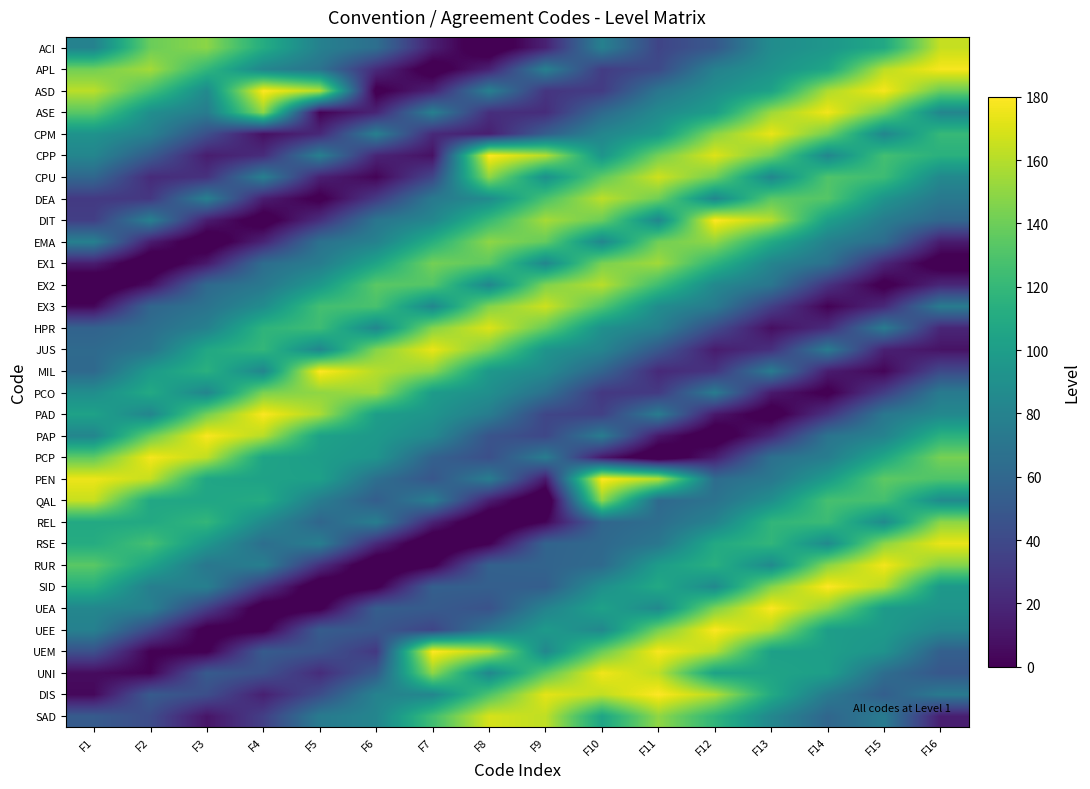

Reading right to left, extract all data points from this chart.

ACI: F16=164.5	F15=108.4	F14=95.0	F13=87.5	F12=49.6	F11=37.1	F10=78.5	F9=17.0	F8=-12.6	F7=15.7	F6=65.4	F5=79.0	F4=111.3	F3=148.7	F2=139.3	F1=80.0
APL: F16=177.9	F15=161.6	F14=106.0	F13=92.1	F12=78.9	F11=40.4	F10=32.3	F9=78.4	F8=16.9	F7=-8.8	F6=21.9	F5=68.7	F4=82.4	F3=119.2	F2=155.4	F1=141.5
ASD: F16=138.7	F15=177.6	F14=157.9	F13=103.3	F12=89.1	F11=70.4	F10=31.6	F9=28.0	F8=78.4	F7=17.5	F6=-4.2	F5=160.0	F4=180.0	F3=85.7	F2=126.6	F1=161.3
ASE: F16=82.7	F15=140.4	F14=176.3	F13=153.4	F12=100.3	F11=86.0	F10=62.0	F9=23.2	F8=24.3	F7=78.3	F6=18.7	F5=1.3	F4=150.0	F3=75.5	F2=89.0	F1=133.7
CPM: F16=120.7	F15=82.9	F14=141.4	F13=174.0	F12=148.2	F11=97.2	F10=82.8	F9=53.7	F8=15.4	F7=21.1	F6=78.3	F5=20.5	F4=7.6	F3=43.7	F2=79.0	F1=92.1
CPP: F16=114.3	F15=125.8	F14=83.1	F13=141.8	F12=170.8	F11=142.3	F10=93.9	F9=160.0	F8=180.0	F7=8.3	F6=18.5	F5=78.3	F4=22.9	F3=14.5	F2=51.8	F1=82.5
CPU: F16=84.6	F15=123.4	F14=130.5	F13=83.2	F12=141.6	F11=166.7	F10=135.8	F9=90.4	F8=150.0	F7=38.1	F6=1.8	F5=16.5	F4=78.3	F3=25.9	F2=22.2	F1=60.2
DEA: F16=72.6	F15=93.0	F14=132.1	F13=134.6	F12=83.3	F11=140.8	F10=161.7	F9=128.8	F8=86.8	F7=73.3	F6=30.9	F5=-3.8	F4=15.1	F3=78.4	F2=29.4	F1=30.4
DIT: F16=60.2	F15=75.6	F14=101.3	F13=160.0	F12=180.0	F11=83.3	F10=139.4	F9=155.9	F8=121.2	F7=83.2	F6=70.2	F5=24.1	F4=-8.6	F3=14.4	F2=78.4	F1=33.5
EMA: F16=13.6	F15=63.5	F14=78.6	F13=109.3	F12=150.0	F11=141.2	F10=83.4	F9=137.3	F8=149.4	F7=113.3	F6=79.5	F5=67.2	F4=18.0	F3=-12.5	F2=14.4	F1=78.5
EX1: F16=-8.9	F15=19.8	F14=67.0	F13=81.6	F12=117.1	F11=154.7	F10=143.6	F9=83.4	F8=134.7	F7=142.1	F6=105.0	F5=75.9	F4=64.4	F3=12.4	F2=-15.5	F1=15.0
EX2: F16=20.0	F15=-4.4	F14=26.6	F13=70.7	F12=84.6	F11=124.5	F10=160.8	F9=145.4	F8=83.3	F7=131.6	F6=134.3	F5=96.4	F4=72.3	F3=61.7	F2=7.5	F1=-17.6
EX3: F16=75.0	F15=21.0	F14=0.9	F13=33.9	F12=74.4	F11=87.6	F10=131.5	F9=166.1	F8=146.5	F7=83.2	F6=127.9	F5=125.9	F4=87.7	F3=68.7	F2=59.1	F1=3.4
HPR: F16=19.4	F15=75.0	F14=22.7	F13=7.0	F12=41.7	F11=78.2	F10=90.5	F9=137.9	F8=170.6	F7=146.9	F6=83.1	F5=123.8	F4=117.0	F3=78.9	F2=65.3	F1=56.8
JUS: F16=9.1	F15=16.5	F14=75.0	F13=24.9	F12=13.8	F11=49.9	F10=82.1	F9=93.3	F8=143.8	F7=174.1	F6=146.7	F5=83.0	F4=119.2	F3=107.8	F2=70.1	F1=62.0
MIL: F16=40.2	F15=2.5	F14=14.4	F13=75.0	F12=27.7	F11=21.3	F10=58.4	F9=85.9	F8=95.9	F7=149.0	F6=160.0	F5=180.0	F4=82.8	F3=114.3	F2=98.3	F1=61.5
PCO: F16=74.4	F15=33.1	F14=-3.3	F13=12.8	F12=75.1	F11=30.9	F10=29.3	F9=67.1	F8=89.6	F7=98.4	F6=153.5	F5=150.0	F4=144.3	F3=82.6	F2=109.0	F1=88.6
PAD: F16=84.1	F15=71.6	F14=26.4	F13=-8.3	F12=12.0	F11=75.2	F10=34.7	F9=37.9	F8=75.9	F7=93.2	F6=100.7	F5=157.3	F4=179.0	F3=142.1	F2=82.4	F1=103.4
PAP: F16=115.2	F15=80.2	F14=68.9	F13=20.2	F12=-12.4	F11=11.8	F10=75.4	F9=38.9	F8=46.9	F7=84.8	F6=96.8	F5=102.9	F4=160.4	F3=178.7	F2=139.3	F1=82.1
PCP: F16=142.9	F15=106.8	F14=76.2	F13=66.3	F12=14.7	F11=-15.5	F10=12.3	F9=75.6	F8=43.6	F7=56.2	F6=93.6	F5=100.1	F4=104.7	F3=162.6	F2=177.4	F1=135.9
PEN: F16=129.9	F15=135.2	F14=98.2	F13=72.3	F12=63.9	F11=160.0	F10=180.0	F9=13.5	F8=75.9	F7=48.6	F6=65.8	F5=102.3	F4=103.2	F3=106.4	F2=164.0	F1=175.1
QAL: F16=86.5	F15=126.5	F14=127.0	F13=89.3	F12=68.4	F11=61.6	F10=150.0	F9=-19.0	F8=15.4	F7=76.2	F6=53.9	F5=75.5	F4=110.8	F3=106.2	F2=107.7	F1=164.6
REL: F16=149.4	F15=86.3	F14=122.6	F13=118.2	F12=80.4	F11=64.7	F10=59.5	F9=2.2	F8=-19.2	F7=17.9	F6=76.6	F5=59.5	F4=85.3	F3=118.9	F2=108.8	F1=108.8
RSE: F16=174.0	F15=149.3	F14=86.0	F13=118.3	F12=109.1	F11=71.5	F10=61.1	F9=57.6	F8=-0.5	F7=-18.5	F6=21.0	F5=77.0	F4=65.3	F3=95.0	F2=126.7	F1=111.2
RUR: F16=146.7	F15=176.8	F14=148.5	F13=85.7	F12=113.6	F11=99.7	F10=62.6	F9=57.7	F8=55.9	F7=-2.4	F6=-16.8	F5=24.7	F4=77.4	F3=71.2	F2=104.5	F1=134.0
SID: F16=96.1	F15=160.0	F14=180.0	F13=147.0	F12=85.3	F11=108.6	F10=90.1	F9=53.9	F8=54.5	F7=54.5	F6=-3.4	F5=-14.1	F4=28.9	F3=77.8	F2=77.2	F1=113.8
UEA: F16=93.7	F15=98.2	F14=150.0	F13=179.4	F12=144.8	F11=84.8	F10=103.3	F9=80.4	F8=45.5	F7=51.6	F6=53.3	F5=-3.6	F4=-10.5	F3=33.7	F2=78.3	F1=83.3
UEE: F16=83.4	F15=97.5	F14=100.1	F13=158.2	F12=179.2	F11=142.0	F10=84.4	F9=97.7	F8=70.7	F7=37.4	F6=49.0	F5=52.4	F4=-3.0	F3=-5.9	F2=38.9	F1=78.8
UEM: F16=54.9	F15=92.3	F14=101.1	F13=101.8	F12=160.5	F11=178.1	F10=138.6	F9=83.8	F8=160.0	F7=180.0	F6=29.8	F5=46.6	F4=51.7	F3=-1.6	F2=-0.5	F1=44.6
UNI: F16=49.2	F15=64.3	F14=101.2	F13=104.6	F12=103.3	F11=162.0	F10=176.0	F9=134.6	F8=83.2	F7=150.0	F6=51.7	F5=22.6	F4=44.6	F3=51.4	F2=0.7	F1=5.7
DIS: F16=73.6	F15=54.2	F14=73.9	F13=109.9	F12=160.0	F11=180.0	F10=162.7	F9=172.9	F8=130.0	F7=82.6	F6=80.3	F5=42.6	F4=16.1	F3=43.0	F2=51.3	F1=3.8
SAD: F16=15.2	F15=74.2	F14=59.5	F13=83.6	F12=118.2	F11=150.0	F10=105.6	F9=162.6	F8=168.8	F7=125.0	F6=82.0	F5=74.4	F4=33.8	F3=10.1	F2=41.7	F1=51.5